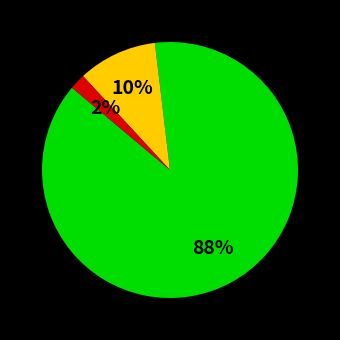

To the nearest percent, what is the difference between the largest and smallest slice percentages?

86%